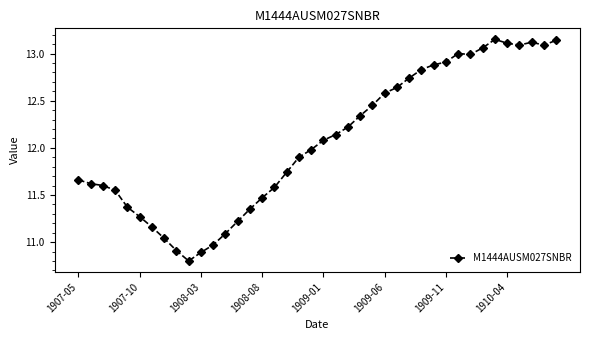

True or false: there are more than 1 points higher than both neighbors.

True